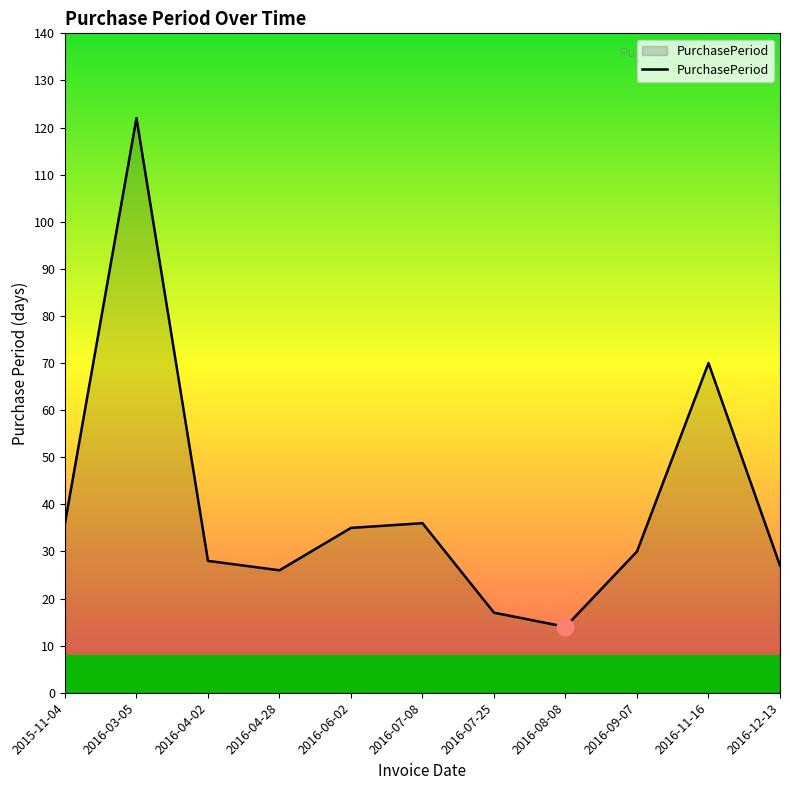

At which label is the value closest to 68?

2016-11-16